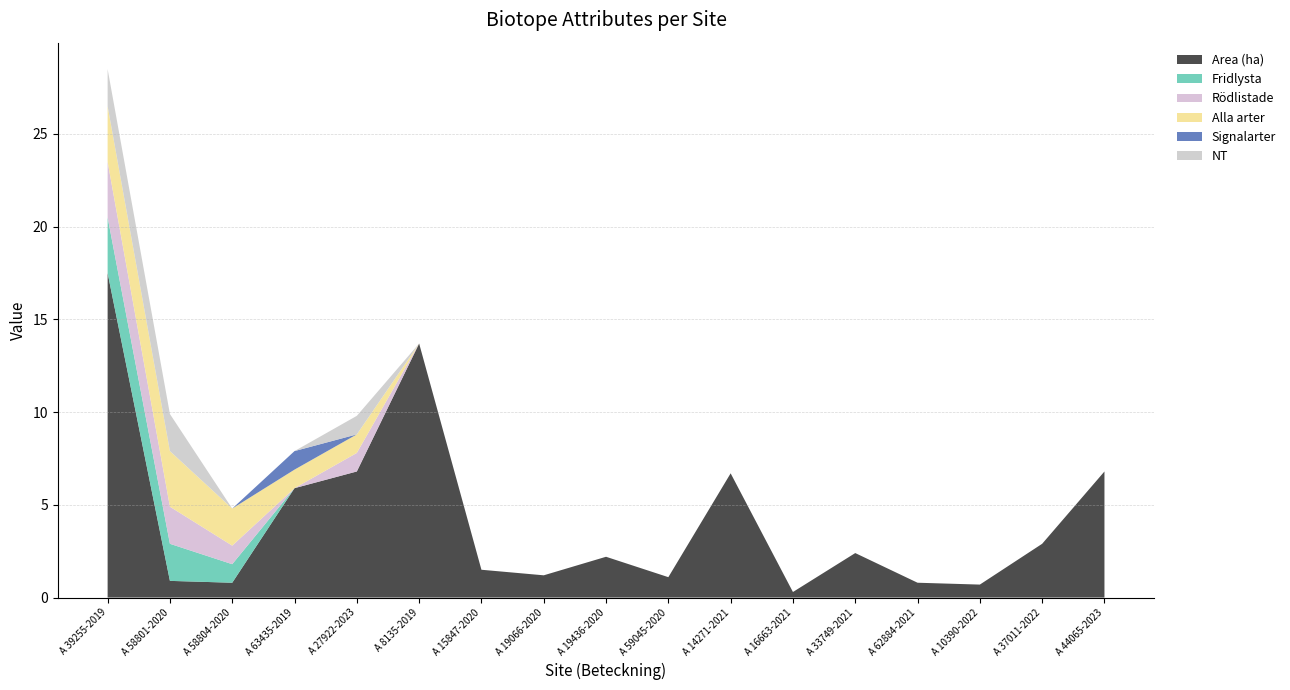

Reading left to right, transcribe all the data shown in this chart.

Area (ha): 17.5	0.9	0.8	5.9	6.8	13.7	1.5	1.2	2.2	1.1	6.7	0.3	2.4	0.8	0.7	2.9	6.8
Fridlysta: 3.0	2.0	1.0	0.0	0.0	0.0	0.0	0.0	0.0	0.0	0.0	0.0	0.0	0.0	0.0	0.0	0.0
Rödlistade: 3.0	2.0	1.0	0.0	1.0	0.0	0.0	0.0	0.0	0.0	0.0	0.0	0.0	0.0	0.0	0.0	0.0
Alla arter: 3.0	3.0	2.0	1.0	1.0	0.0	0.0	0.0	0.0	0.0	0.0	0.0	0.0	0.0	0.0	0.0	0.0
Signalarter: 0.0	0.0	0.0	1.0	0.0	0.0	0.0	0.0	0.0	0.0	0.0	0.0	0.0	0.0	0.0	0.0	0.0
NT: 2.0	2.0	0.0	0.0	1.0	0.0	0.0	0.0	0.0	0.0	0.0	0.0	0.0	0.0	0.0	0.0	0.0